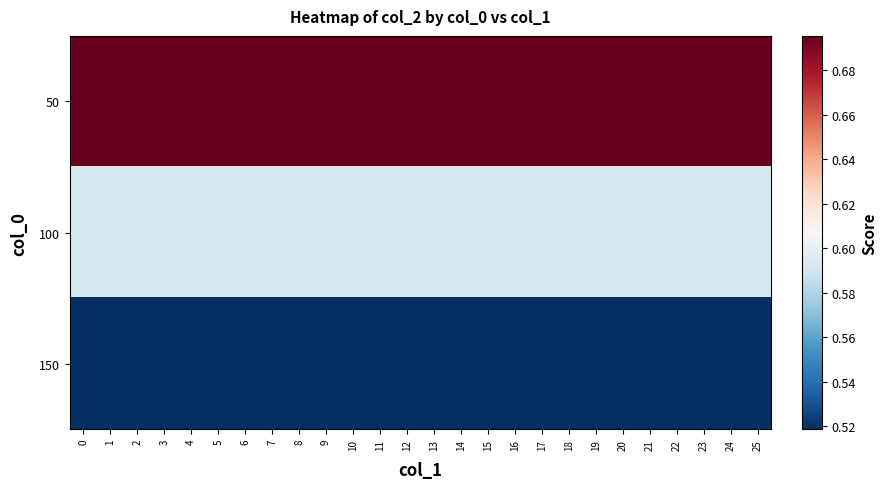

What is the spread (max minus min) of values at 24?

0.2